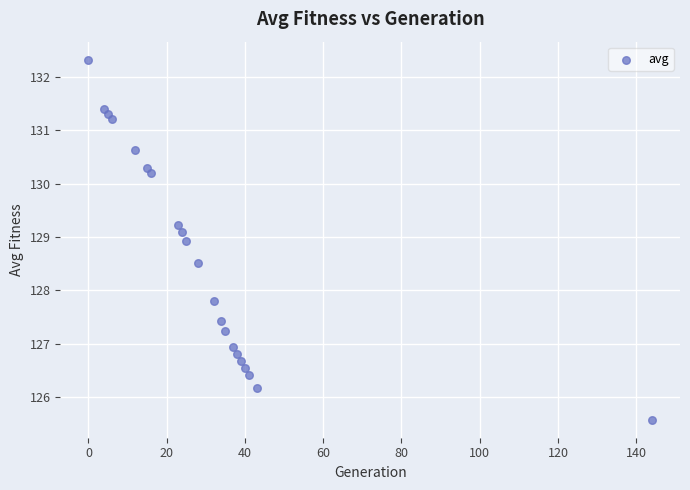

What is the range of Y values (max minus min)?

6.7